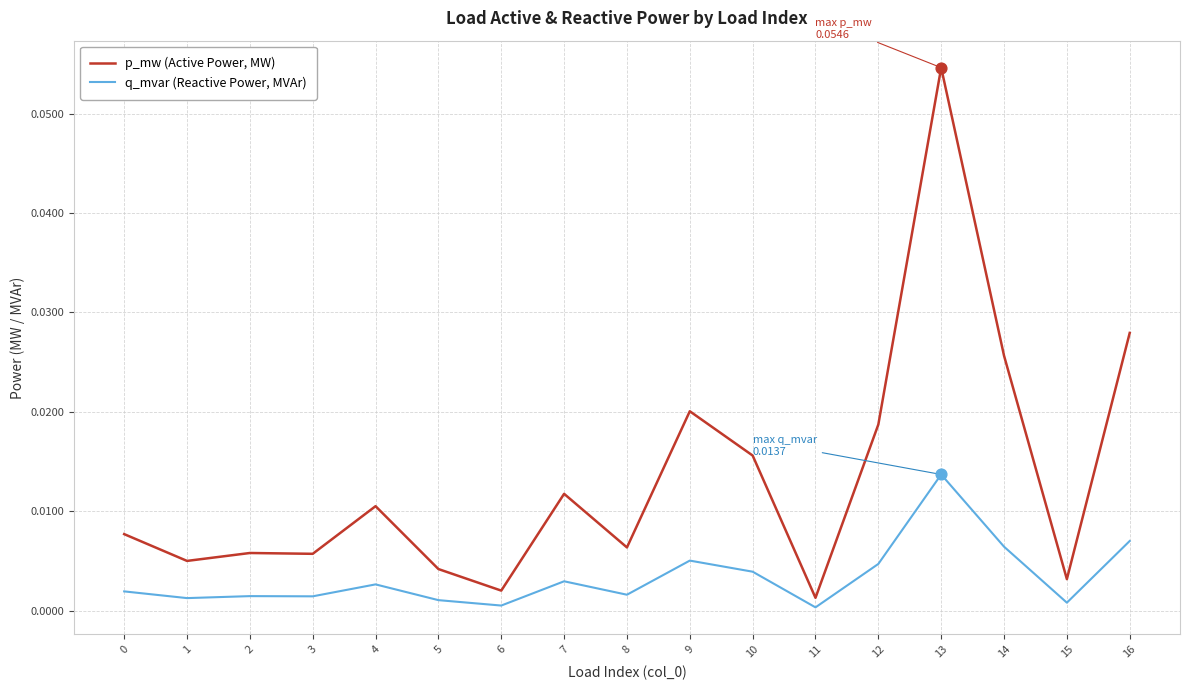

Which series has the largest range (max minus min)?

p_mw (Active Power, MW)